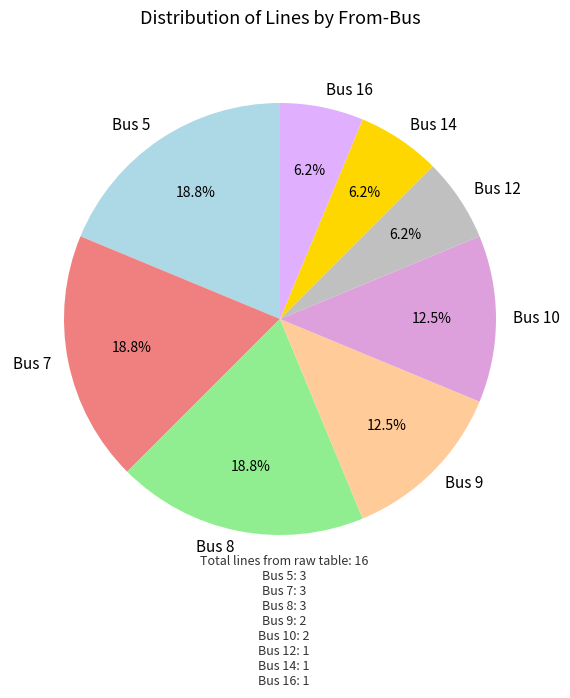

To the nearest percent, what portion does Bus 7 represent?

19%